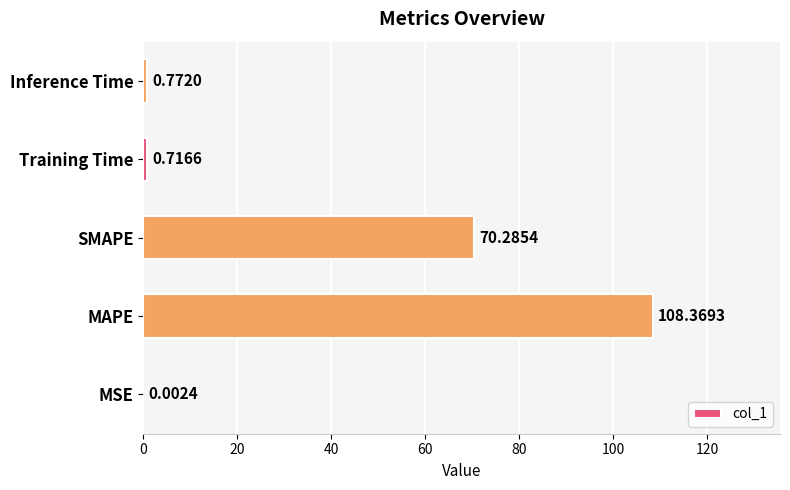

What is the sum of all values?

180.1